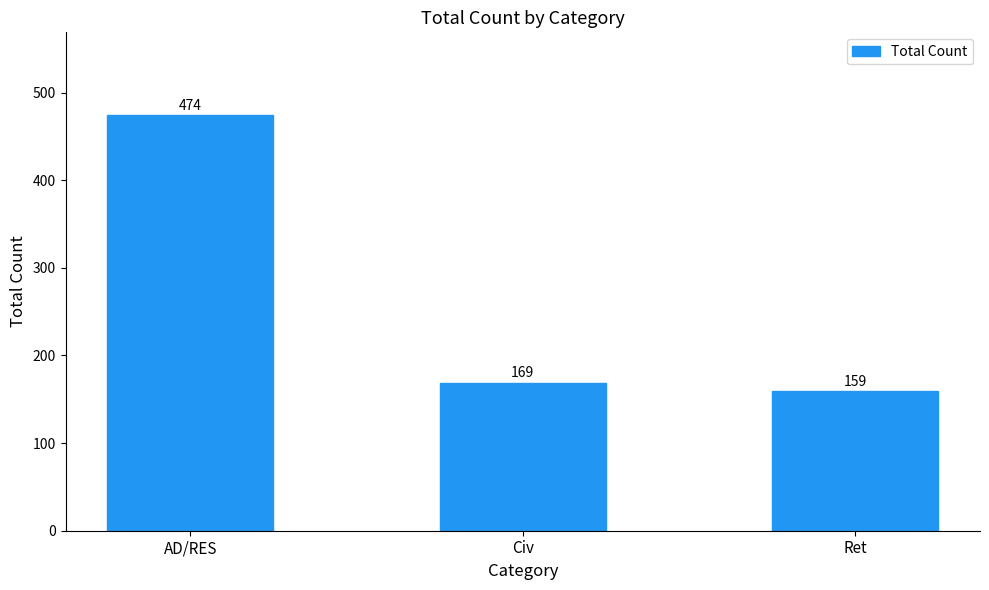

What is the average value?

267